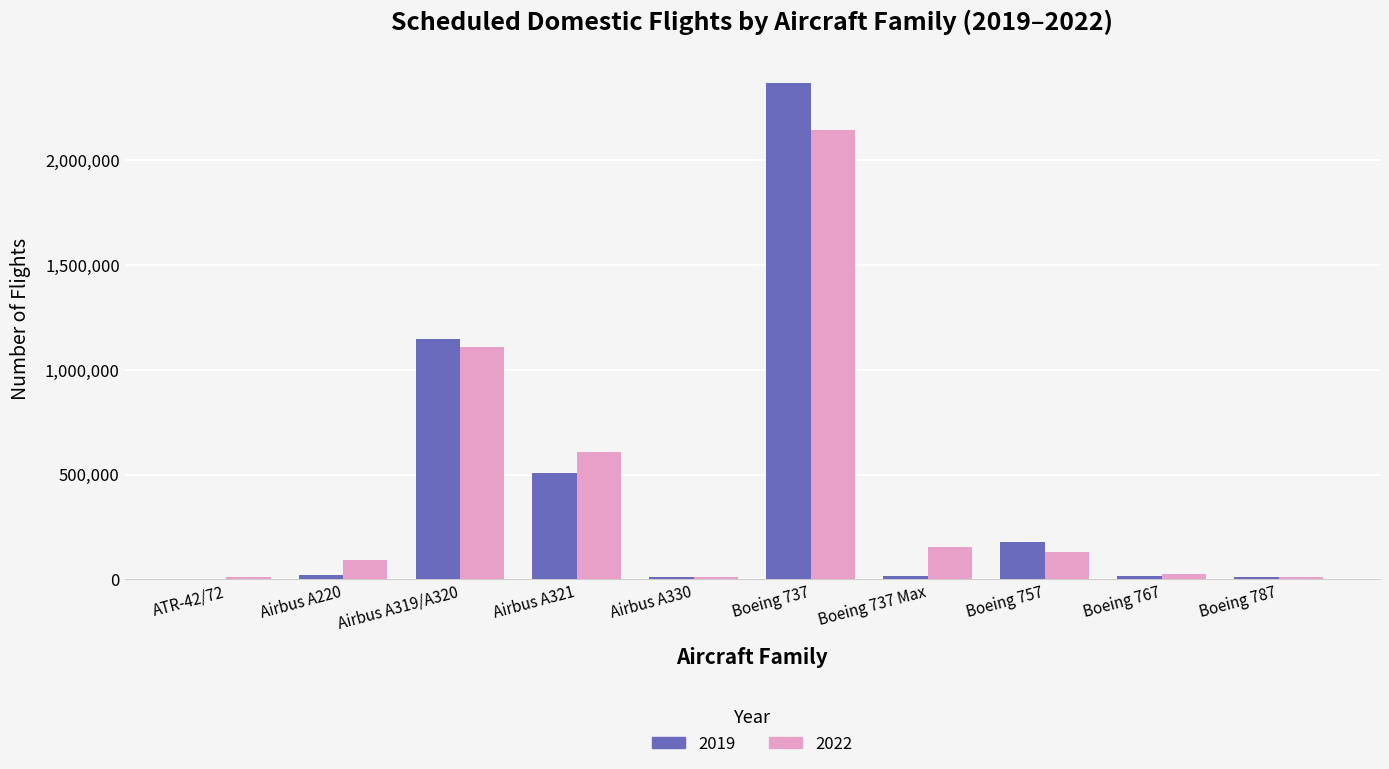

Count the number of categories in the chart.

10